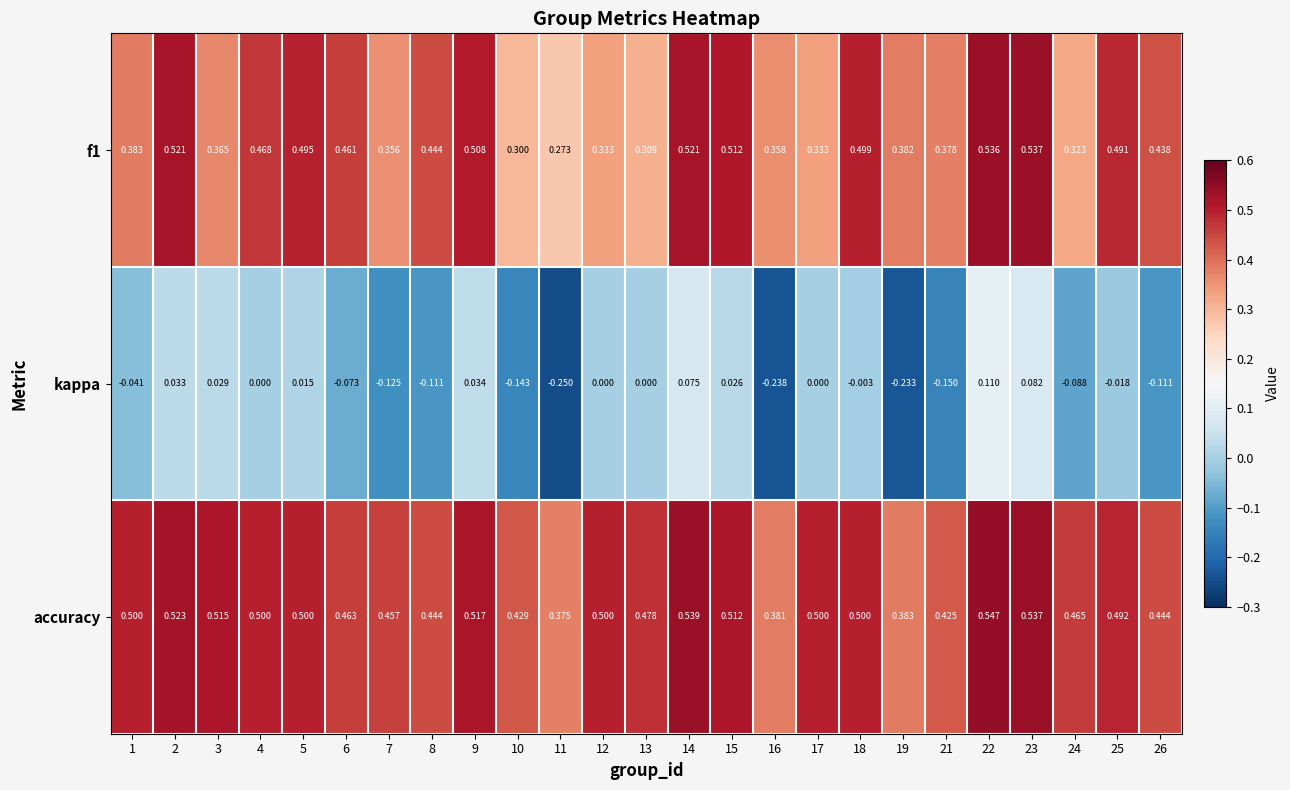

Which series has the largest total across all categories?

accuracy